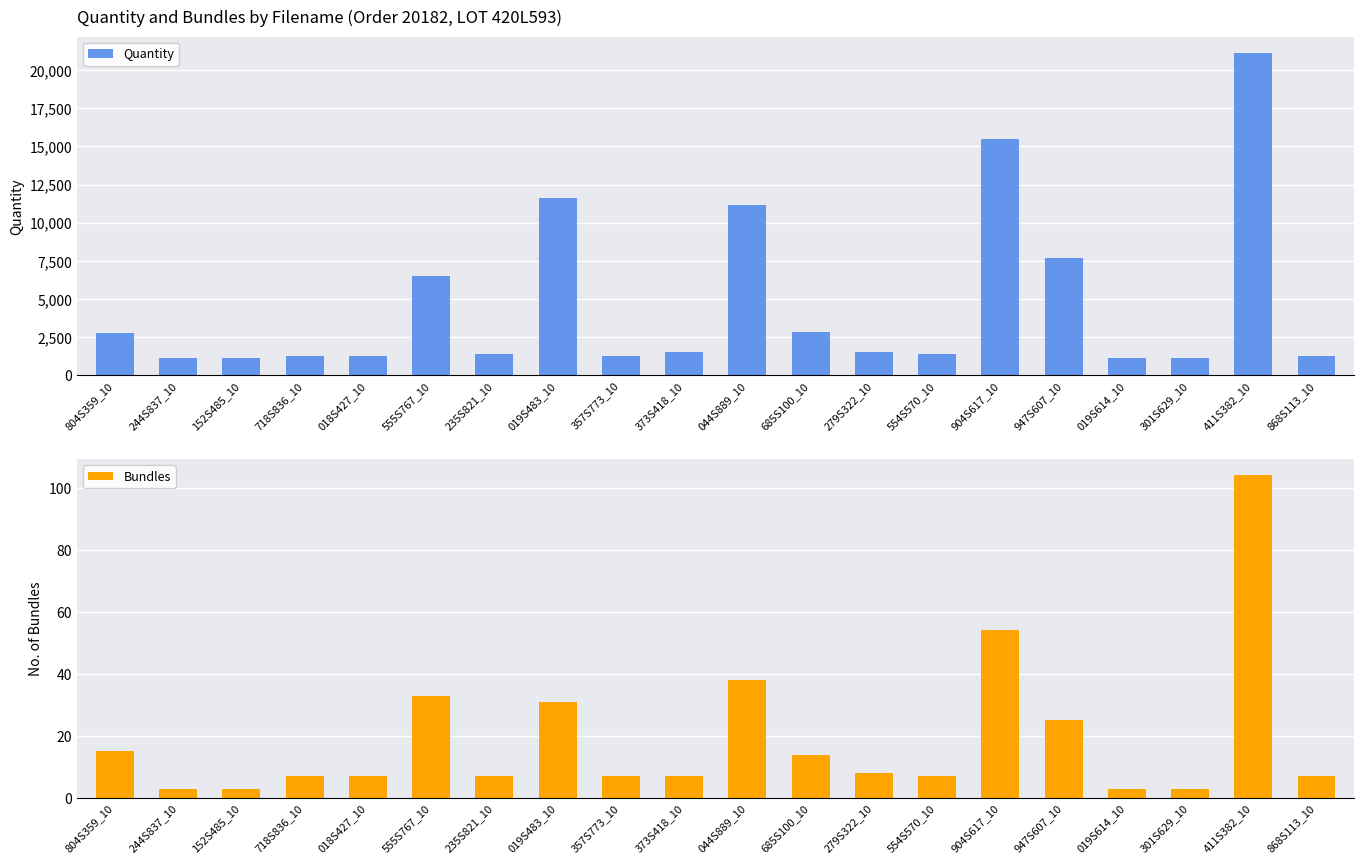

At 244S837_10, list the series in order from largest to smallest.

Quantity, Bundles